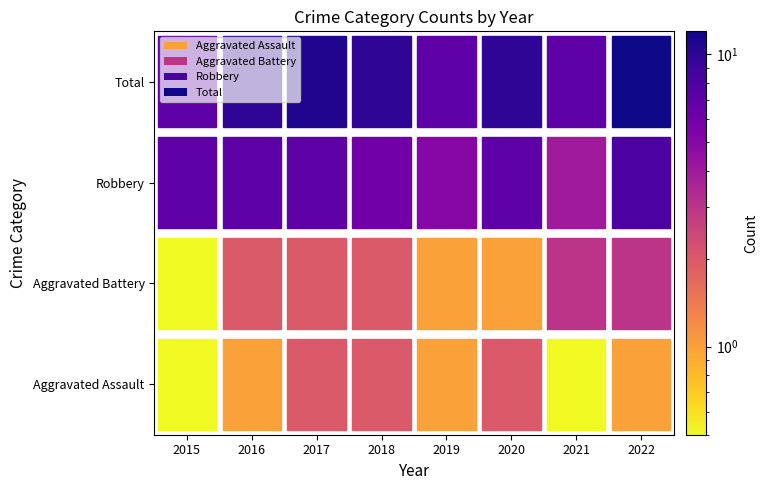

Is it true that Aggravated Assault equals 1 at 2022?

True